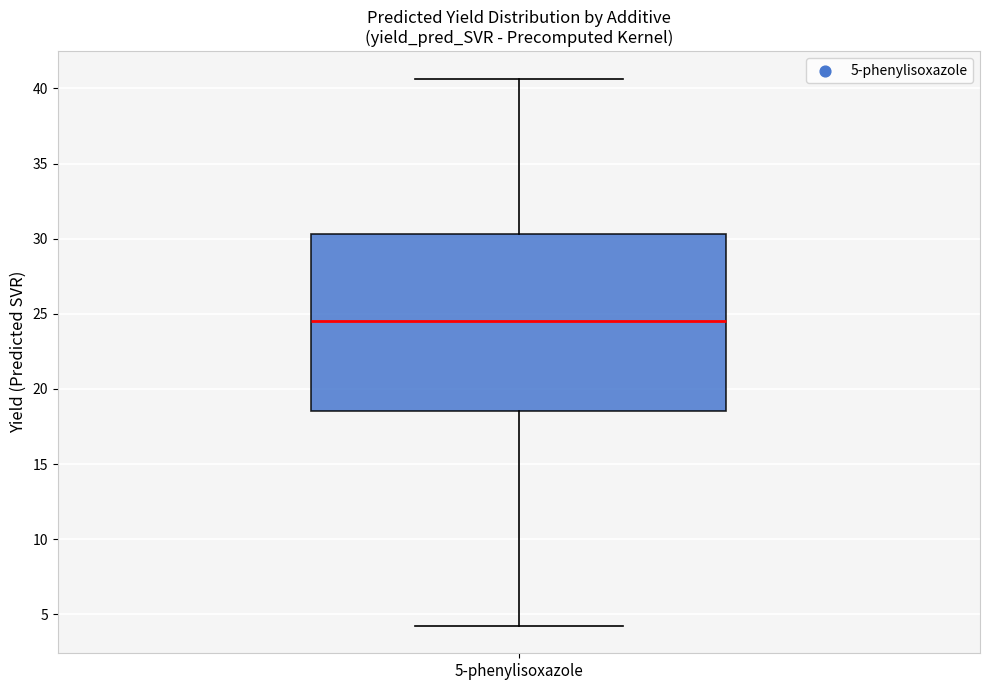

Where does the median line of the box for 5-phenylisoxazole sit on the y-axis? The values are not printed on the chart, so give them approximately, as read against the axis.

24.5